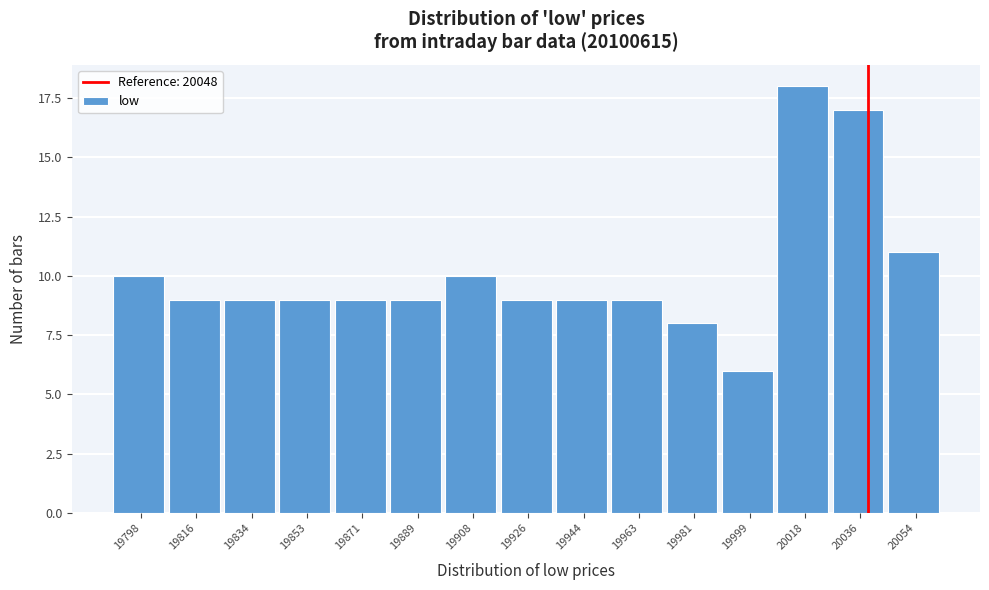

Reading right to left, transcribe all the data shown in this chart.

11	17	18	6	8	9	9	9	10	9	9	9	9	9	10